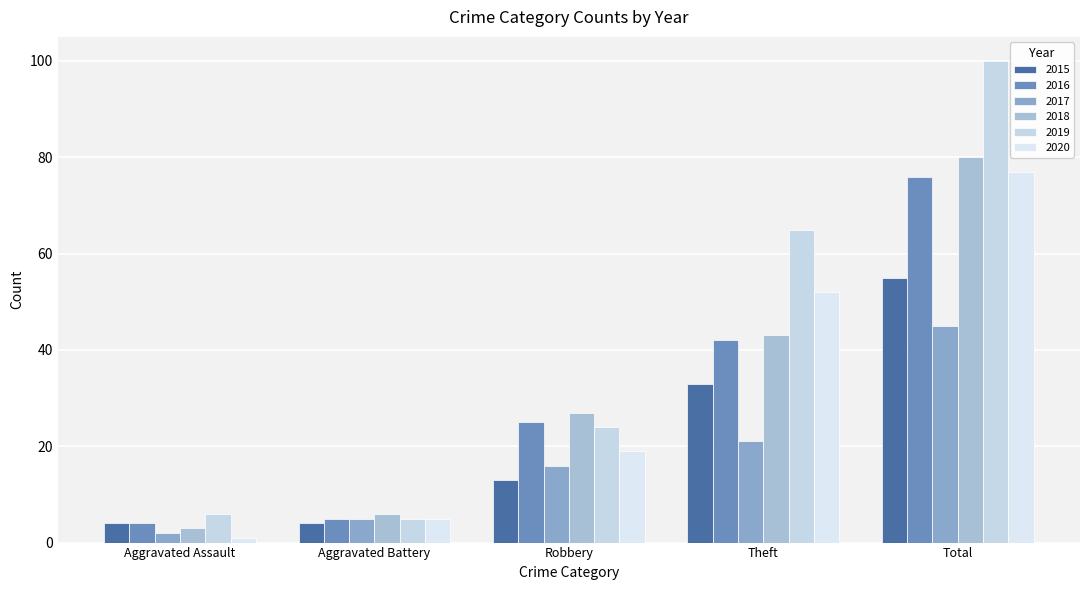

The value of 2020 at Robbery is 19. True or false?

True